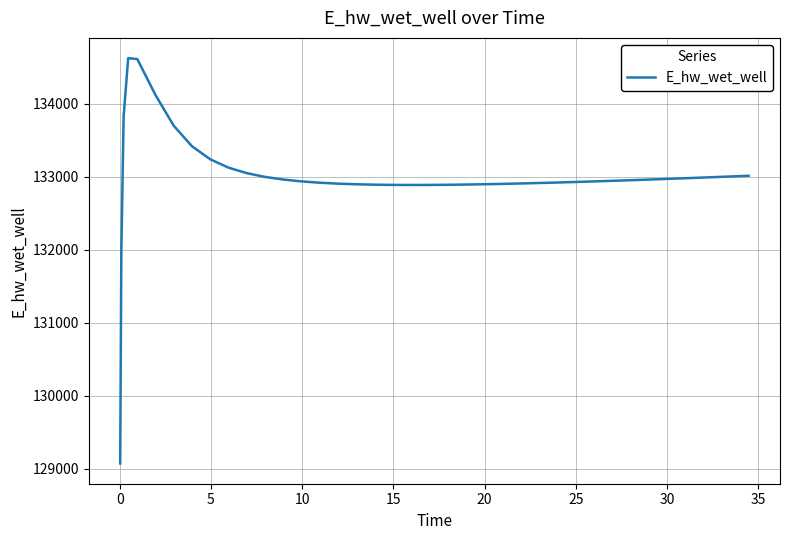

What is the difference between the maximum and minimum values?

5557.7